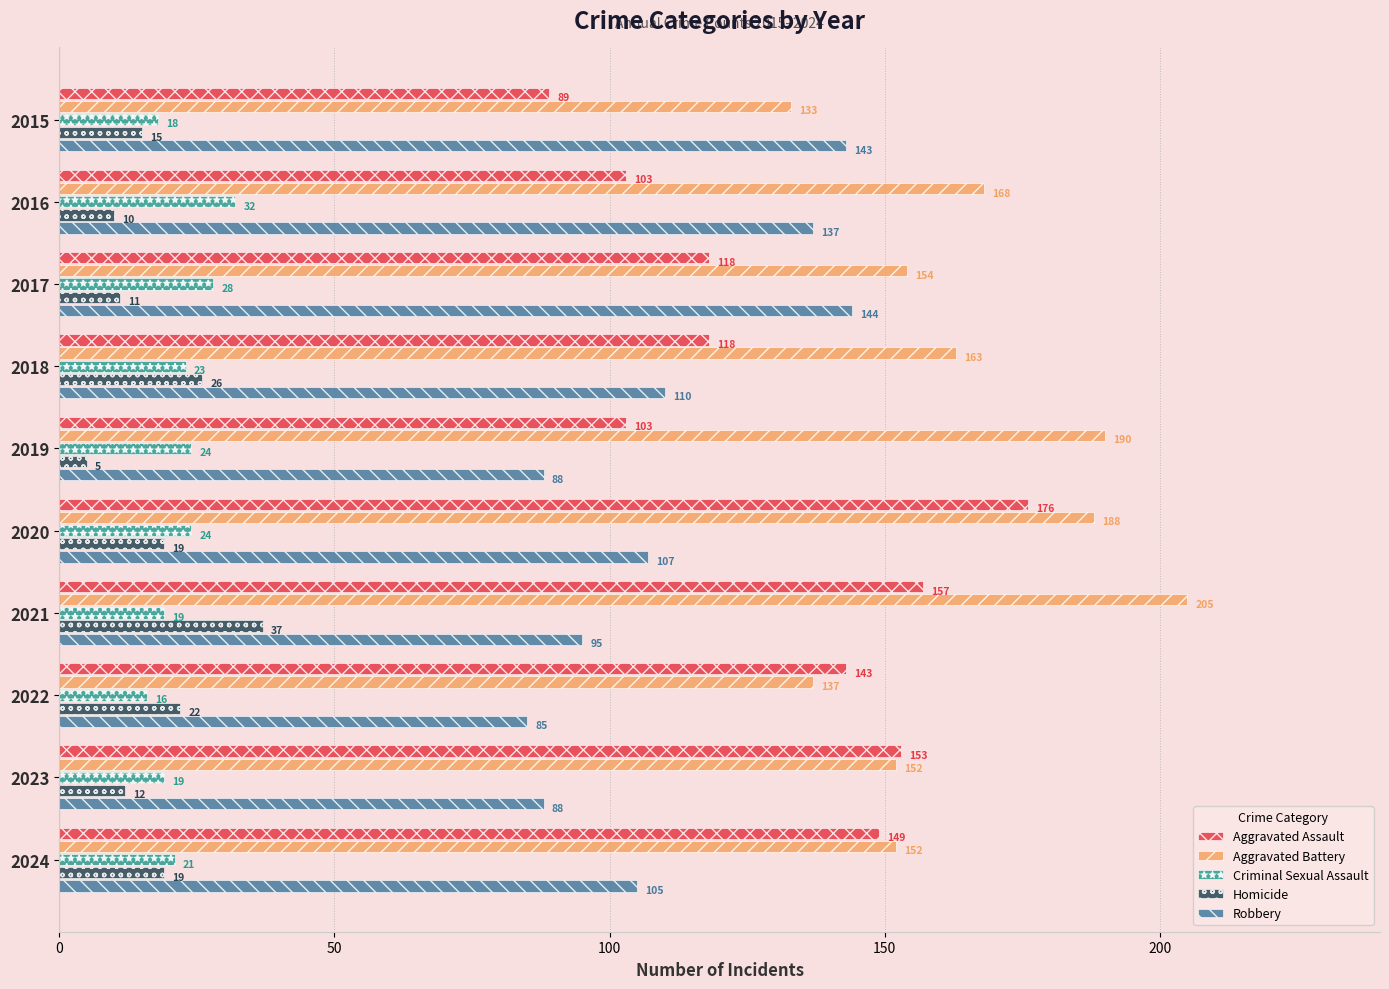

What is the average value of the Robbery series?

110